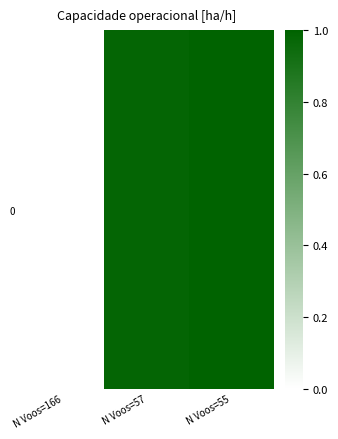

List the labels in order of value, smallest first.

N Voos=166, N Voos=57, N Voos=55